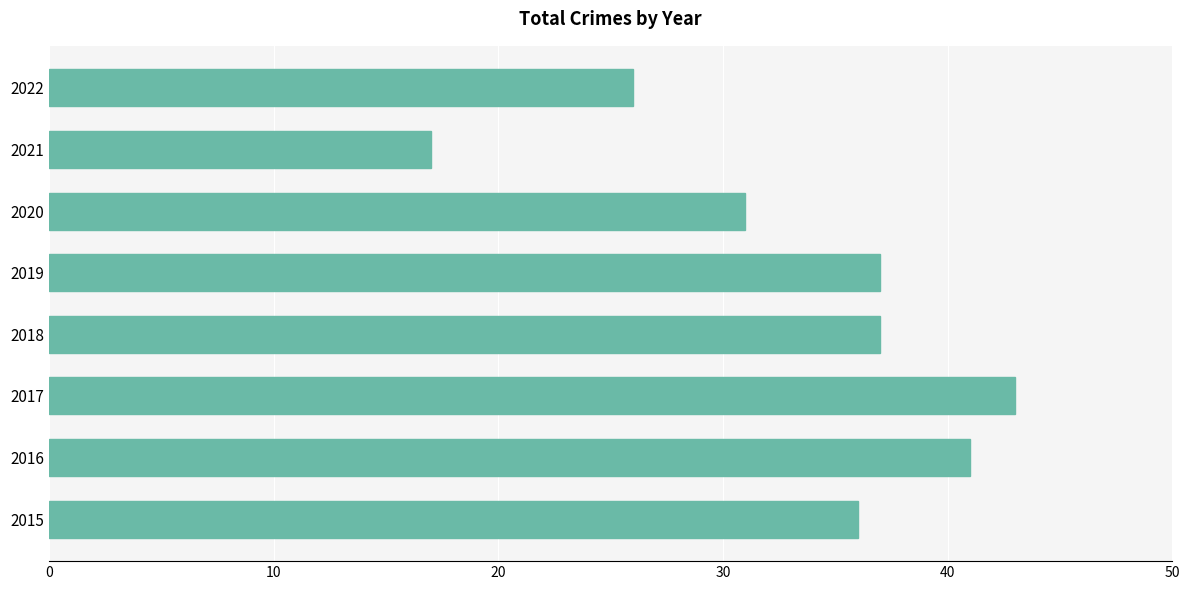

Does the chart contain stacked bars?

No